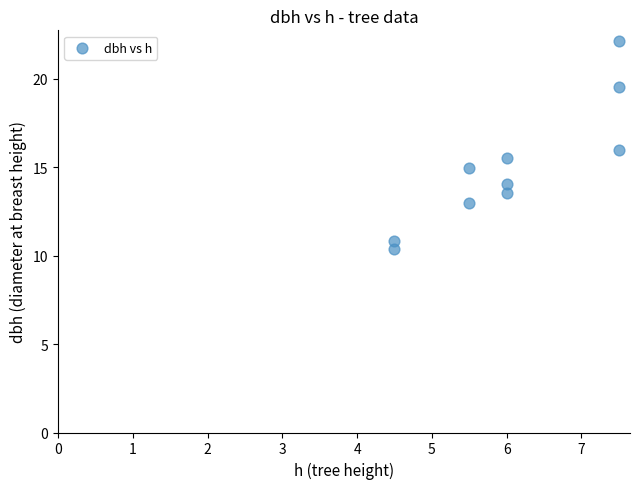

What is the range of Y values (max minus min)?

11.8